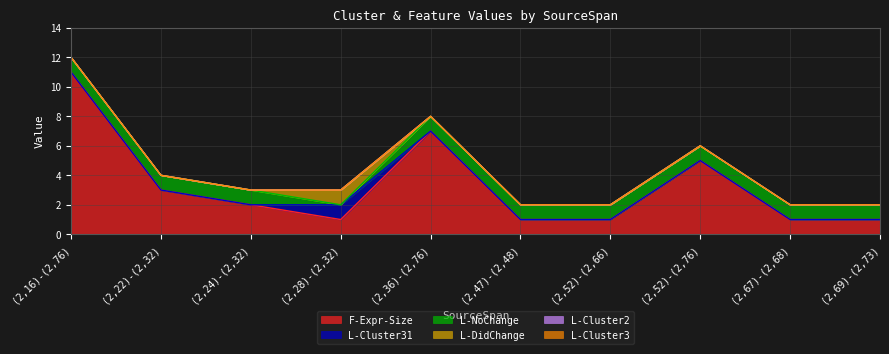

What is the total value across all series at (2,67)-(2,68)?

2